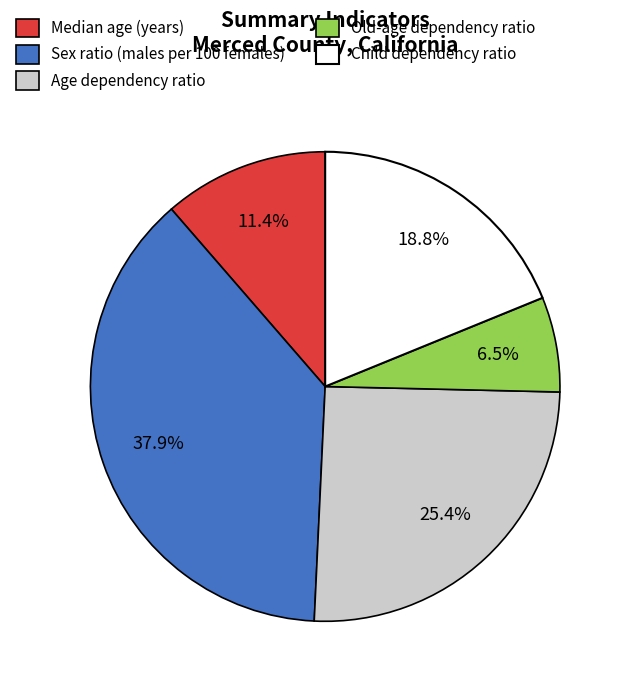

What is the largest slice in the pie chart?

Sex ratio (males per 100 females)